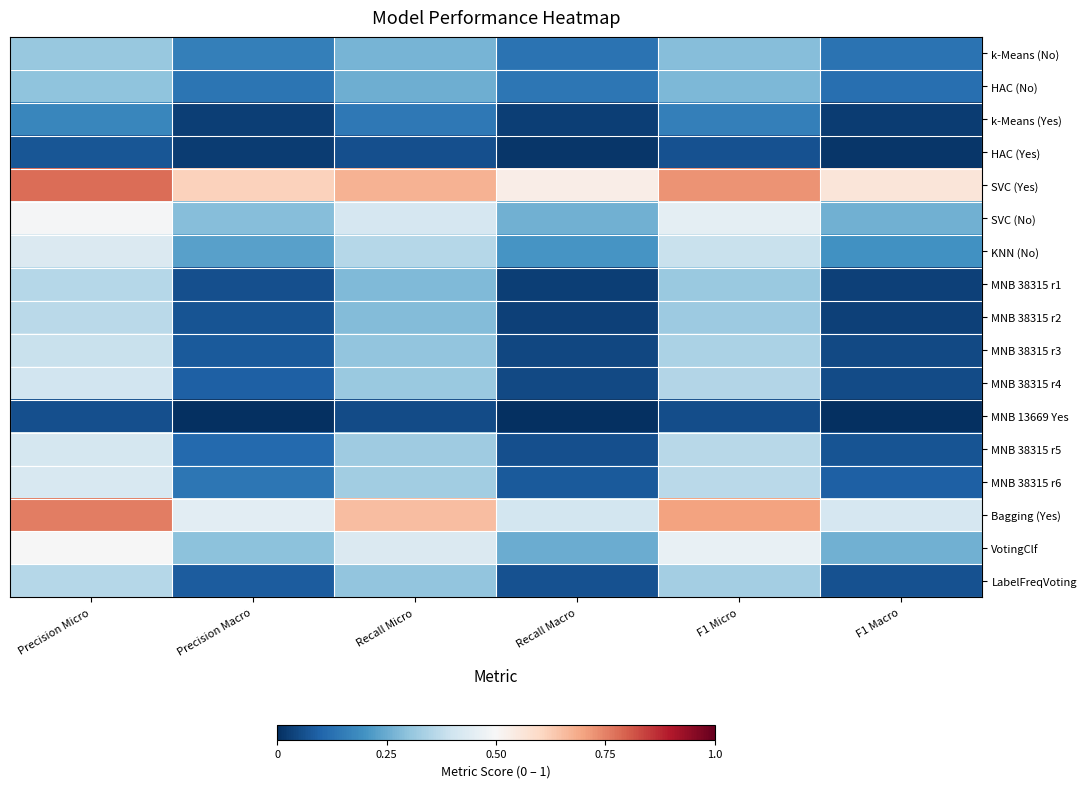

Rank the series by their maximum value, from highest to lowest.

SVC (Yes), Bagging (Yes), VotingClf, SVC (No), KNN (No), MNB 38315 r6, MNB 38315 r5, MNB 38315 r4, MNB 38315 r3, MNB 38315 r2, MNB 38315 r1, LabelFreqVoting, k-Means (No), HAC (No), k-Means (Yes), HAC (Yes), MNB 13669 Yes